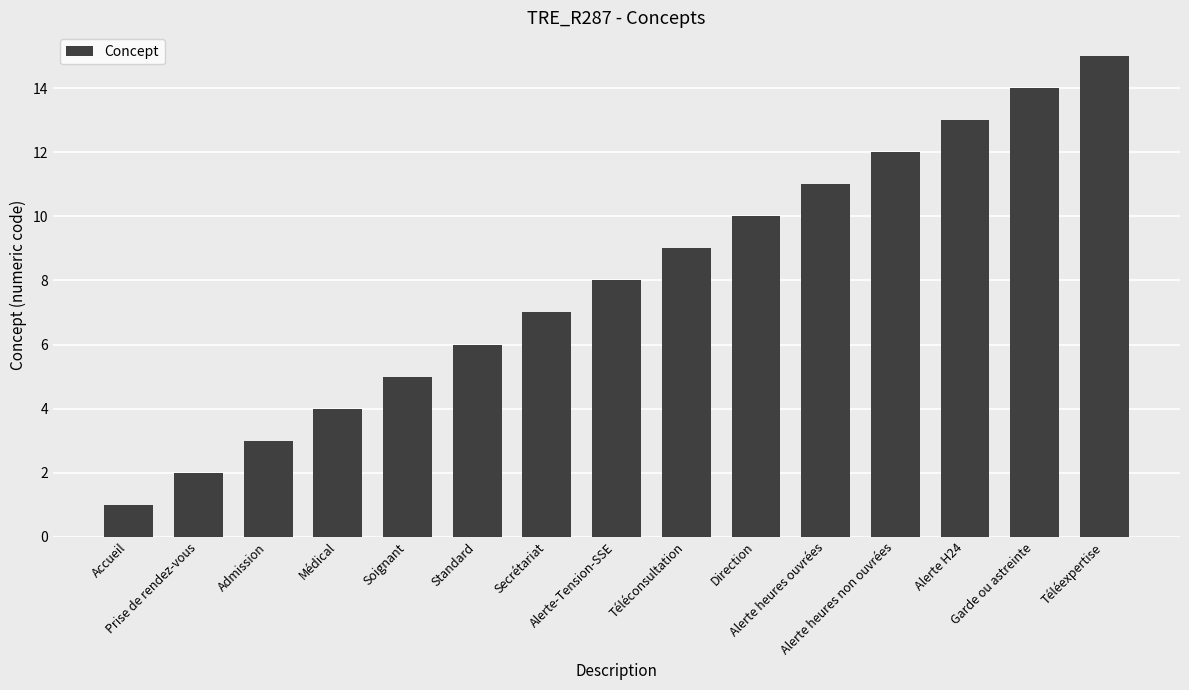

What is the average value?

8